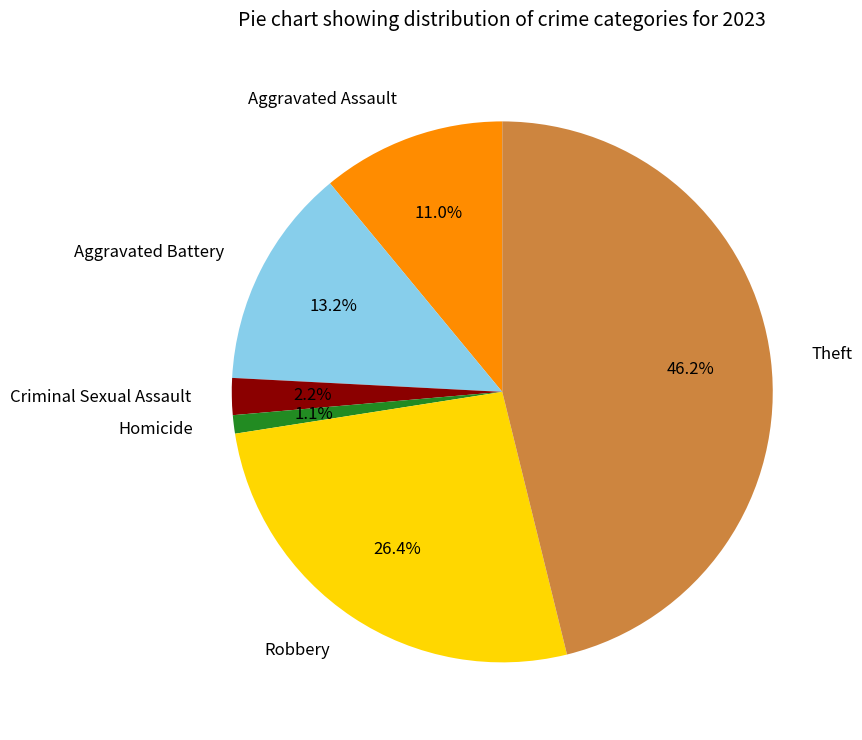

Does Aggravated Battery account for over 50% of the chart?

No